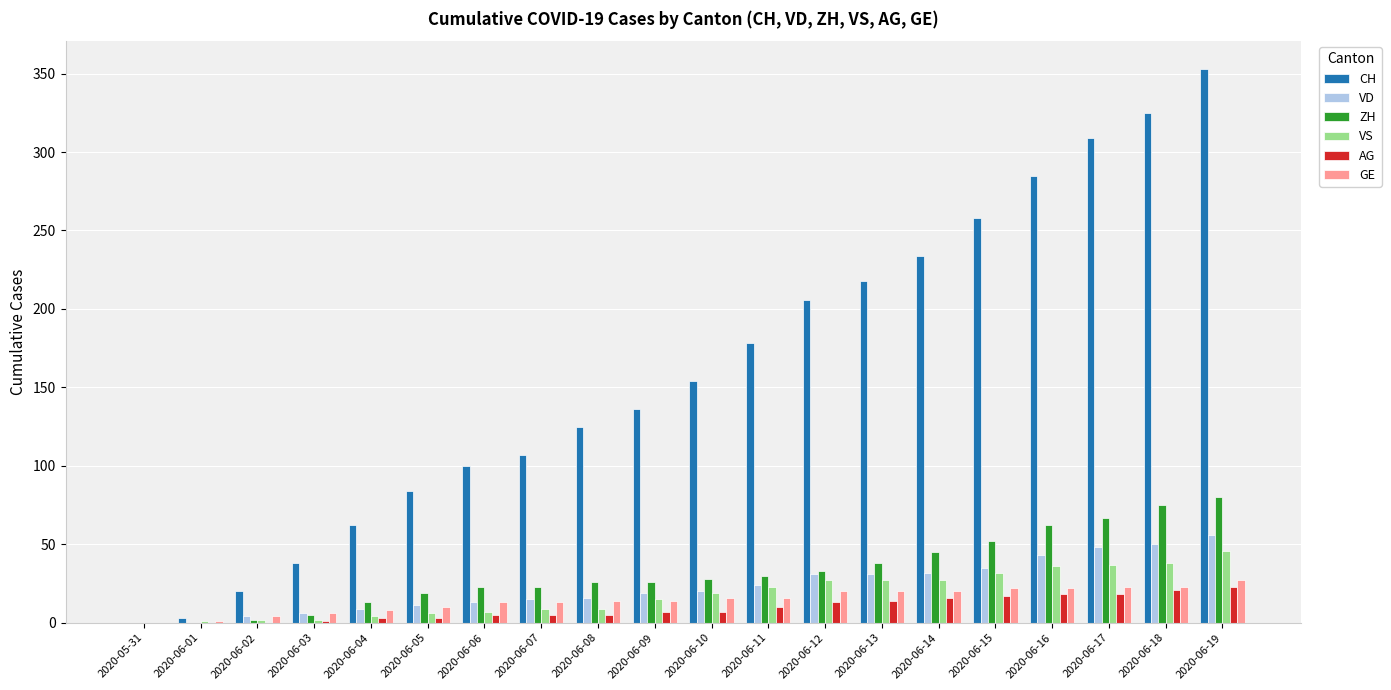

What is the total value across all series at 2020-06-19?

585